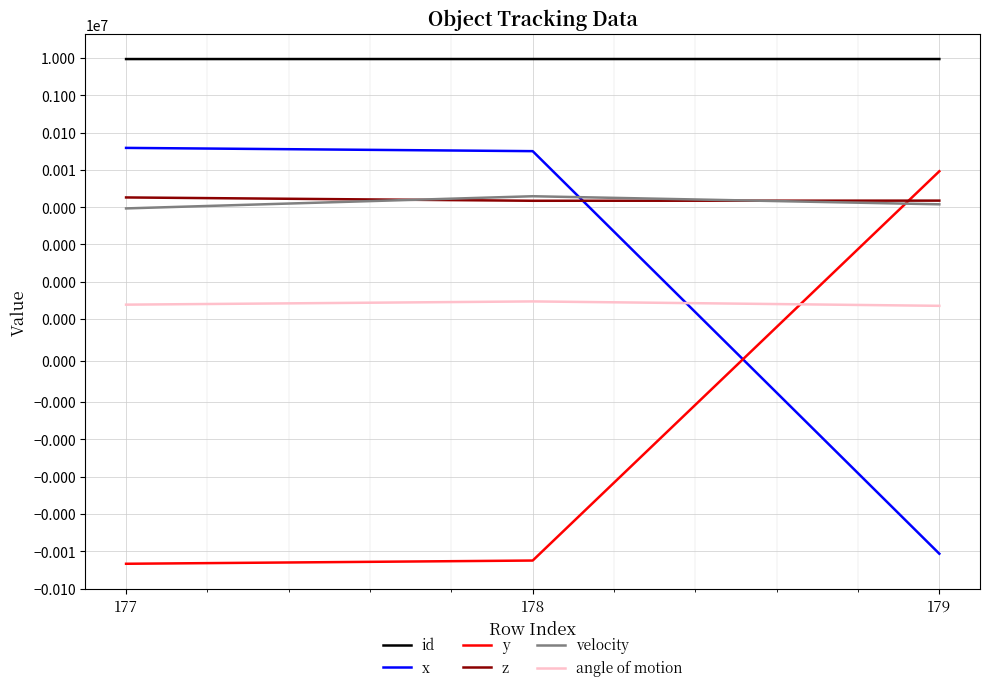

At which category does the chart reach its minimum across all series?

177